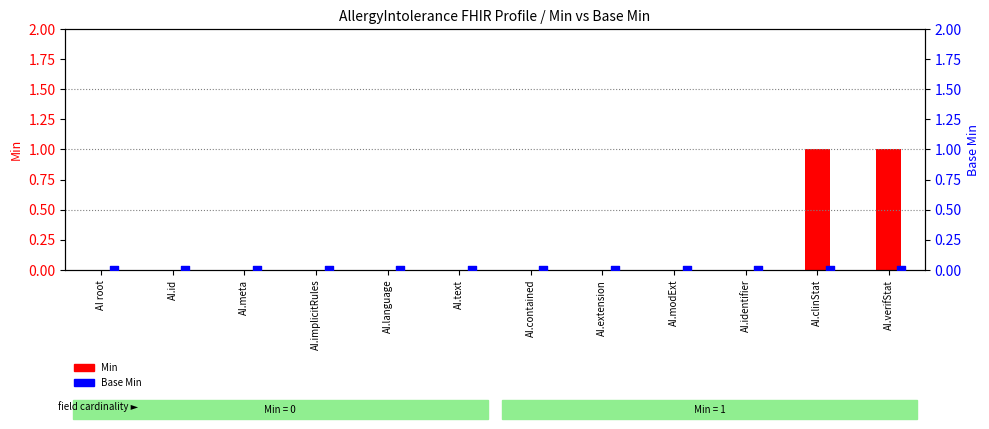

Which series has the largest Y range (max minus min)?

Min